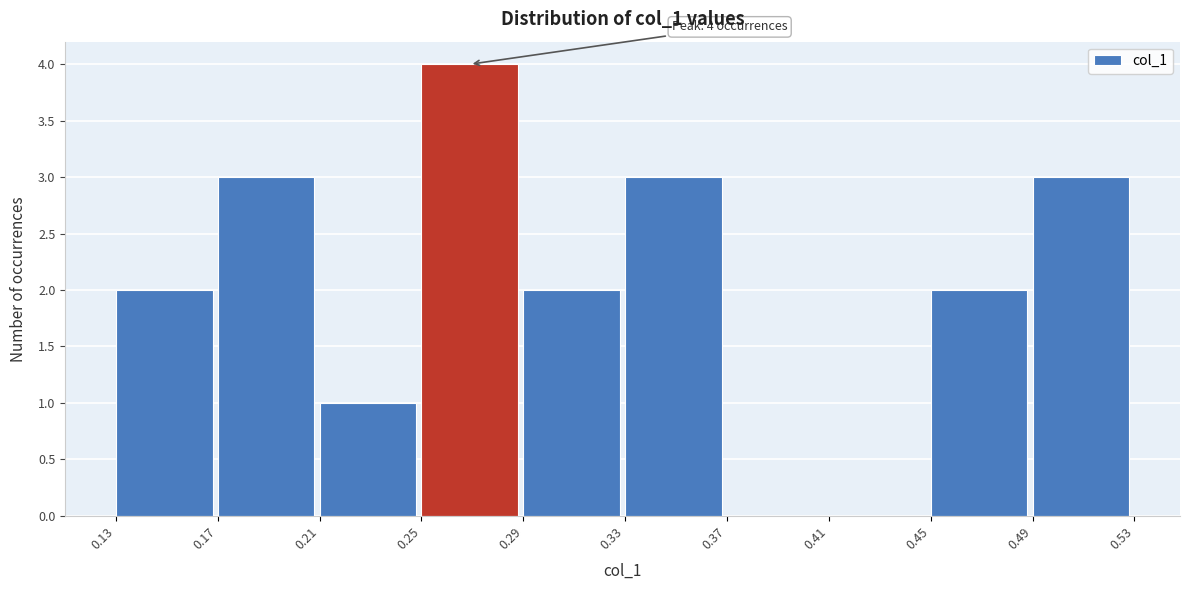

Over which range of the x-axis is the bar tallest?

0.25 to 0.29